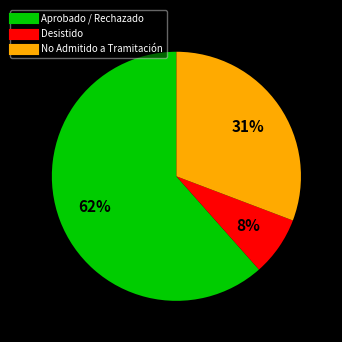

Is there a majority slice in this chart?

Yes